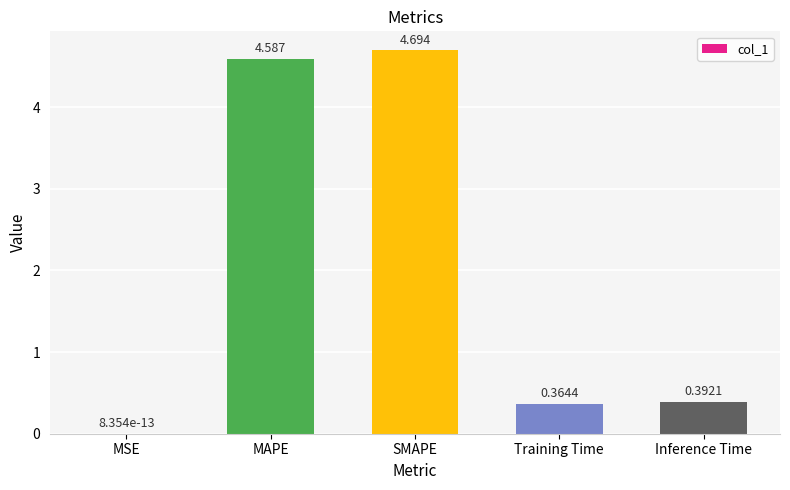

Which label corresponds to the largest value in the chart?

SMAPE